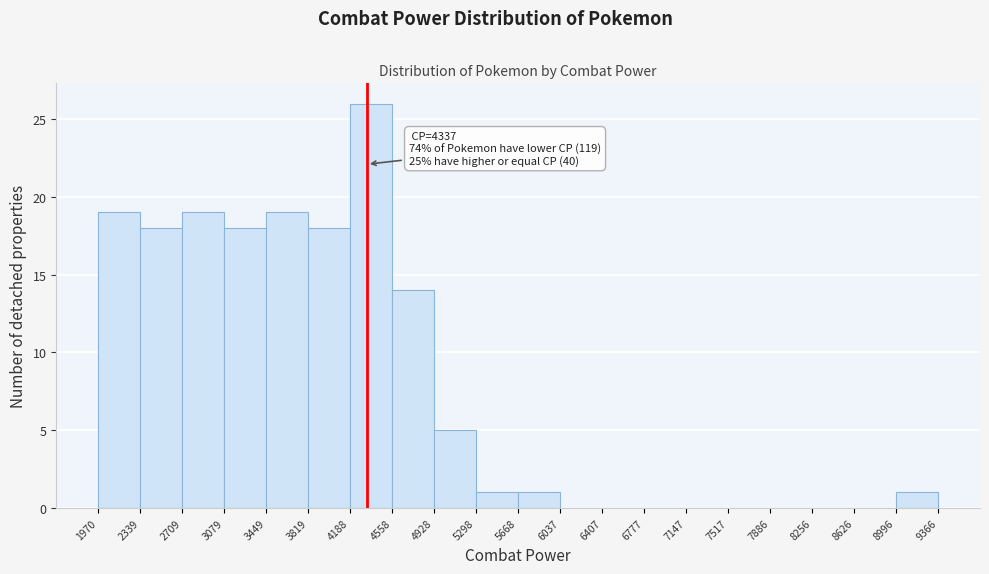

Over which range of the x-axis is the bar tallest?

4188 to 4558